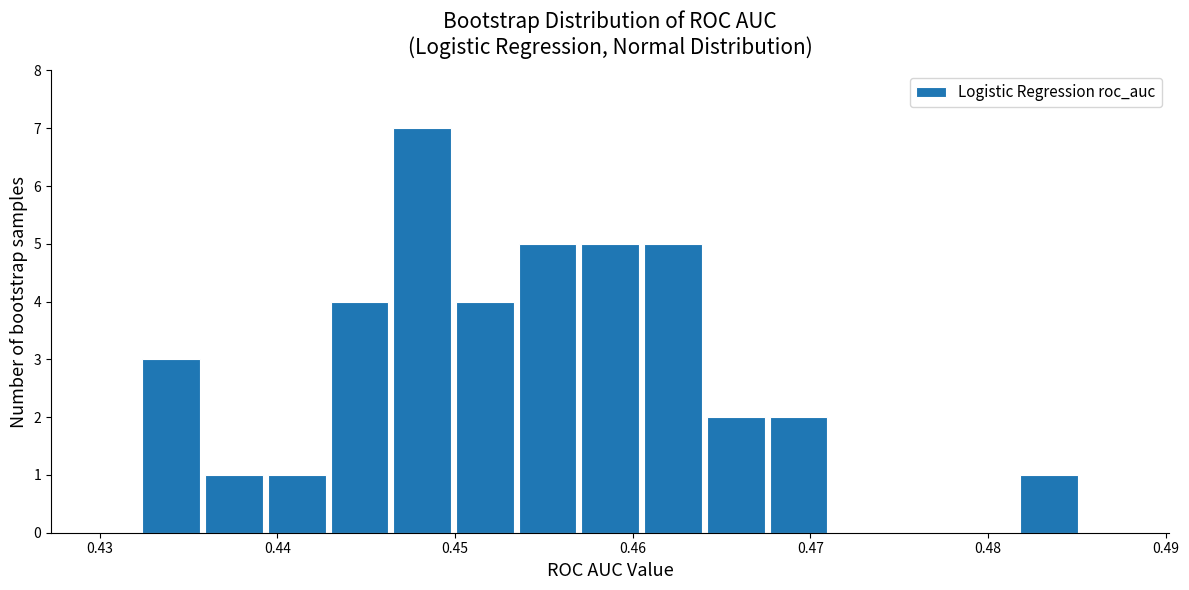

Around what value on the x-axis is the tallest bar? Give the approximate position of its centre, as read against the axis.

0.448